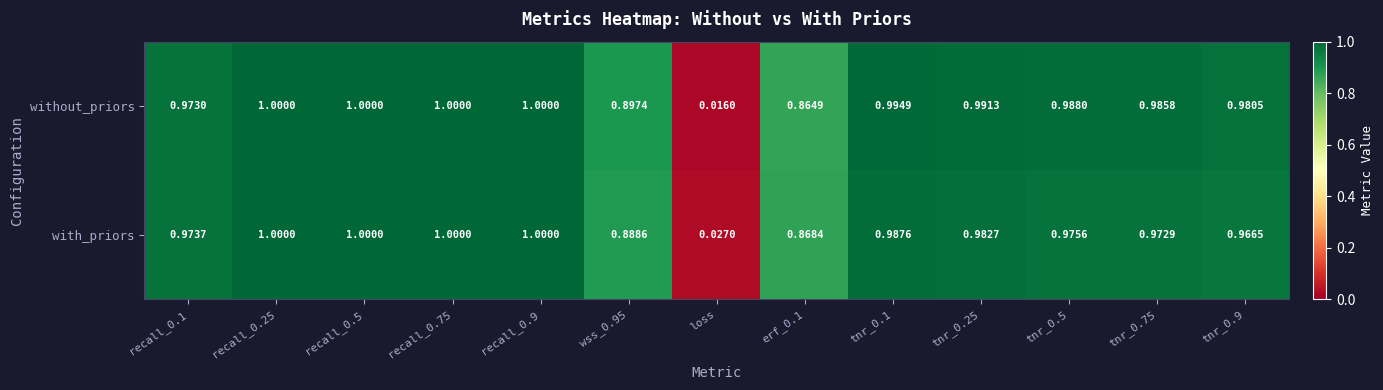

At which category does the chart reach its minimum across all series?

loss